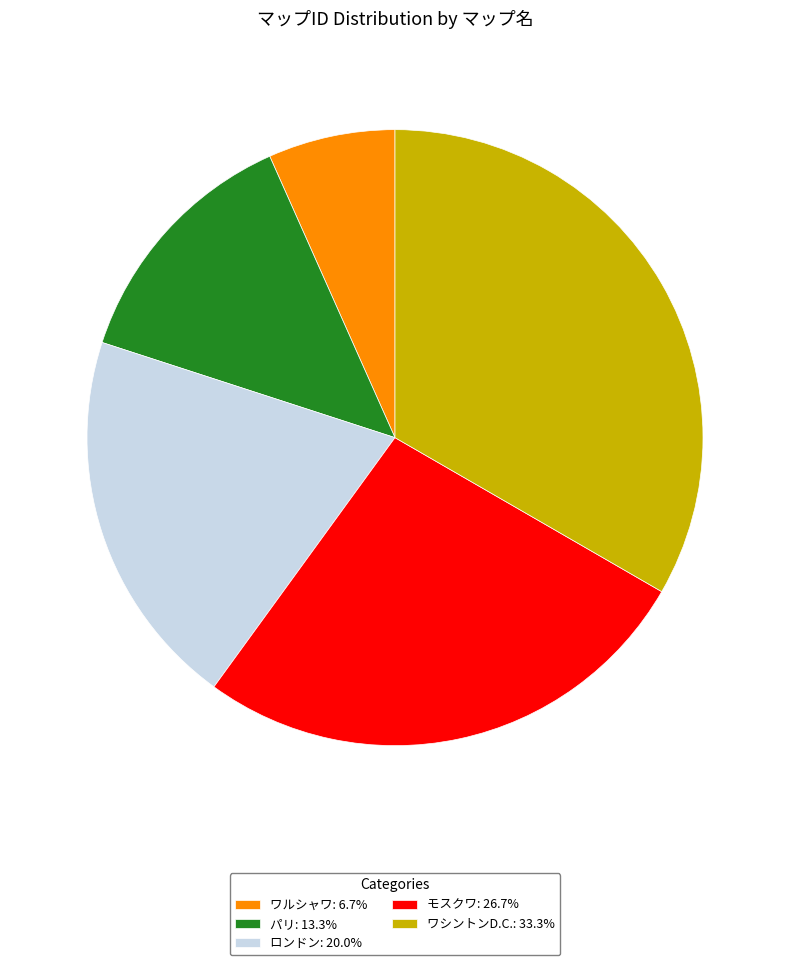

Do ワルシャワ: 6.7% and モスクワ: 26.7% together represent more than half of the pie?

No